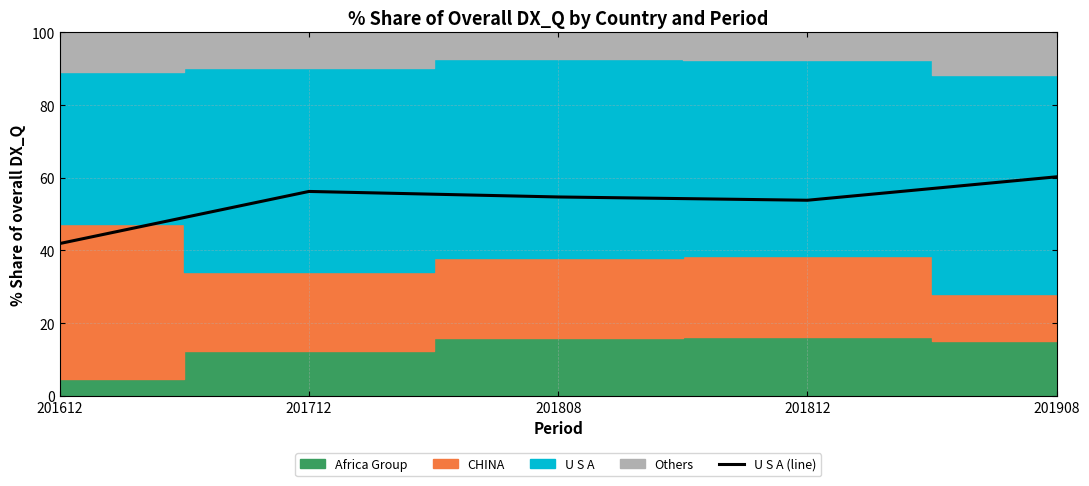

At which category does the data reach its first local peak?

201712